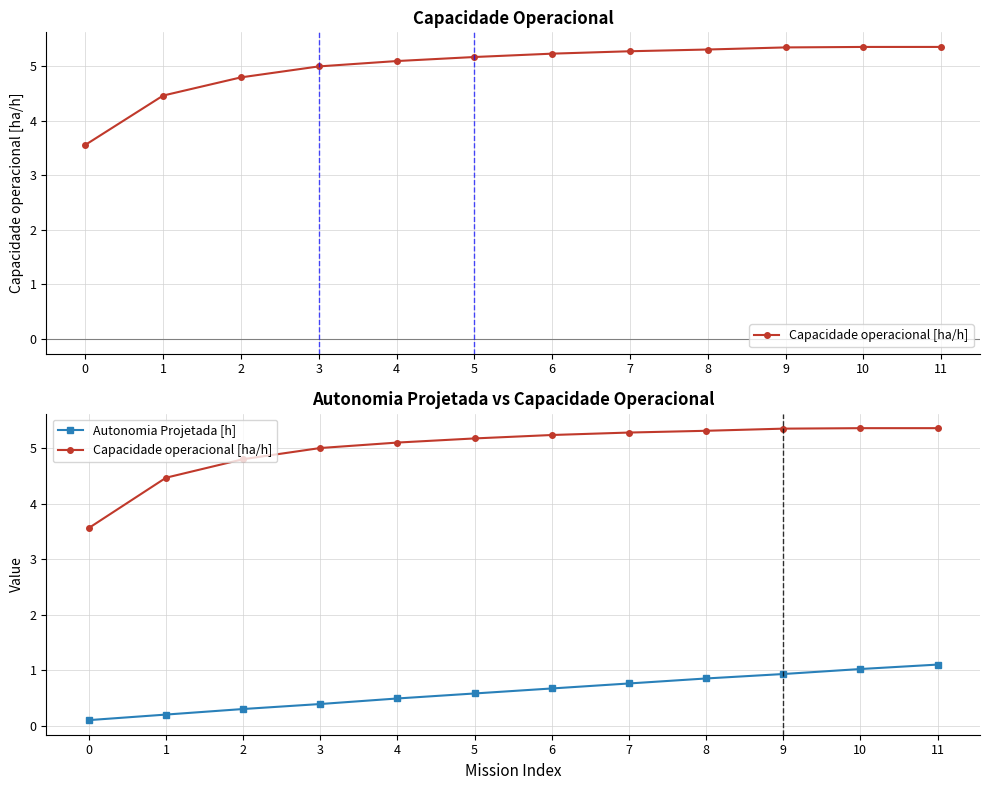

Reading left to right, what are all the values shown in this chart?

Capacidade operacional [ha/h]: 0=3.6	1=4.5	2=4.8	3=5.0	4=5.1	5=5.2	6=5.2	7=5.3	8=5.3	9=5.3	10=5.4	11=5.4
Autonomia Projetada [h]: 0=0.1	1=0.2	2=0.3	3=0.4	4=0.5	5=0.6	6=0.7	7=0.8	8=0.8	9=0.9	10=1.0	11=1.1